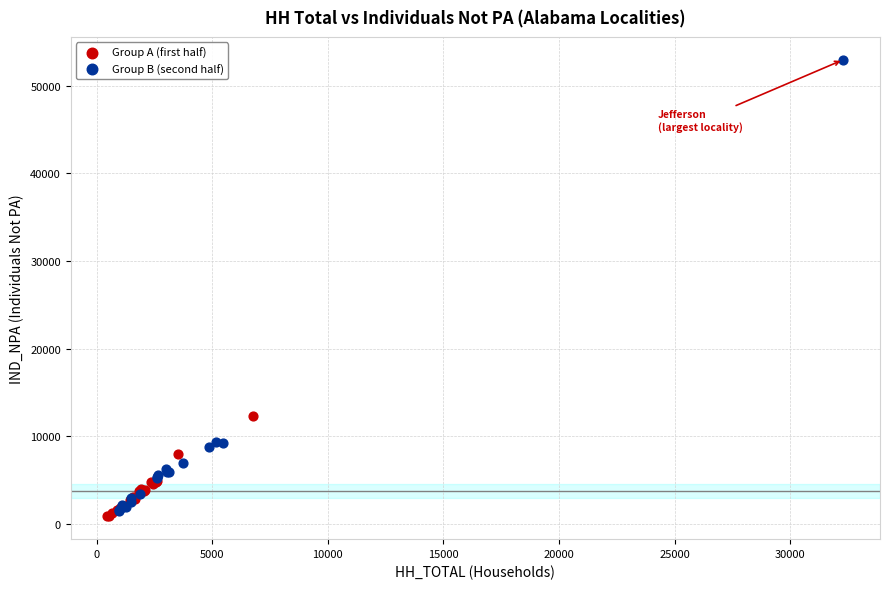

Which series has the widest spread of Y values?

Group B (second half)